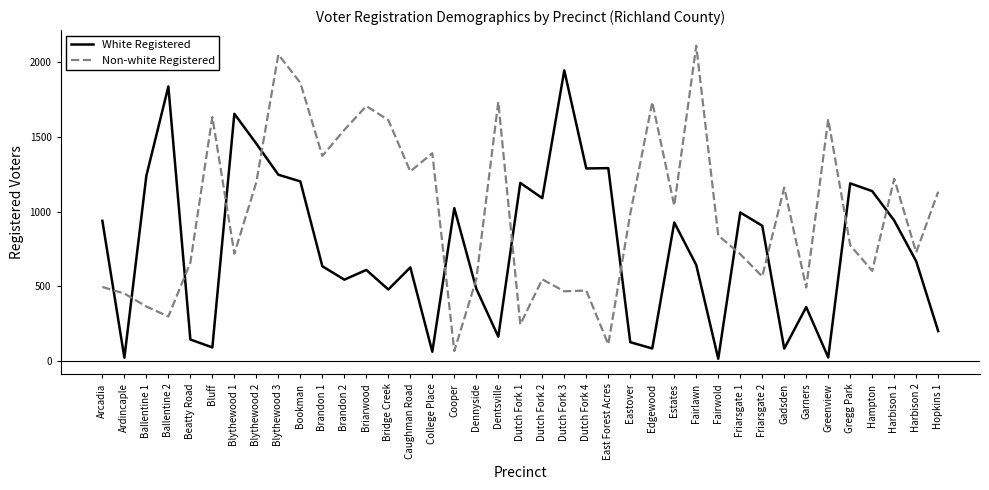

Is the value of White Registered at Brandon 2 greater than the value of Non-white Registered at College Place?

No